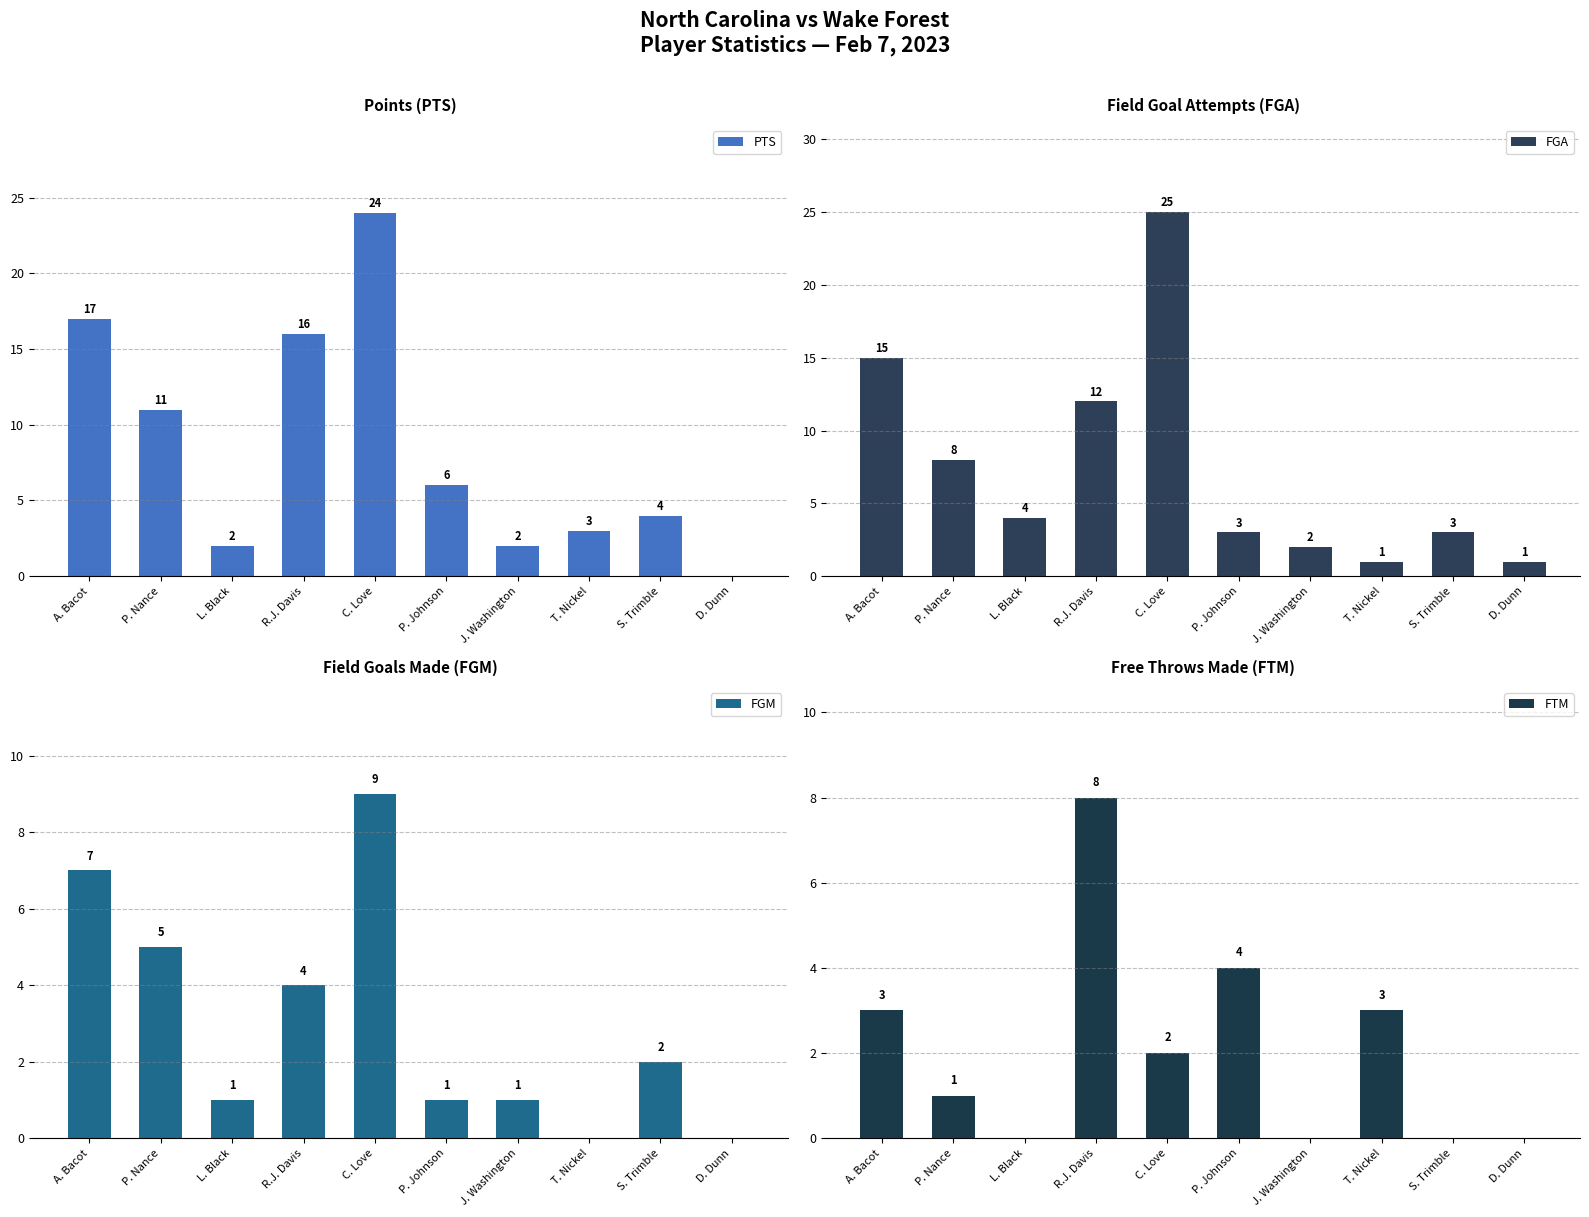

Does the chart contain any negative values?

No